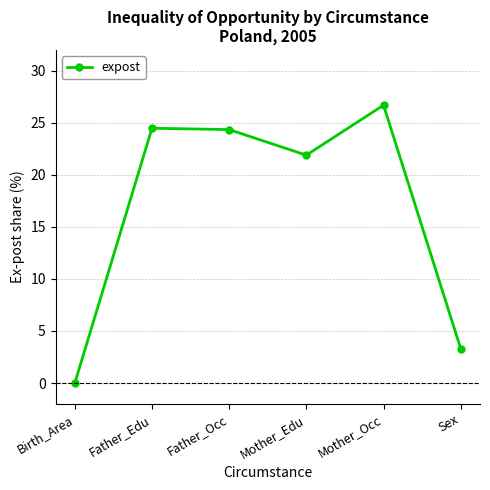

What is the difference between the maximum and minimum values?

26.7